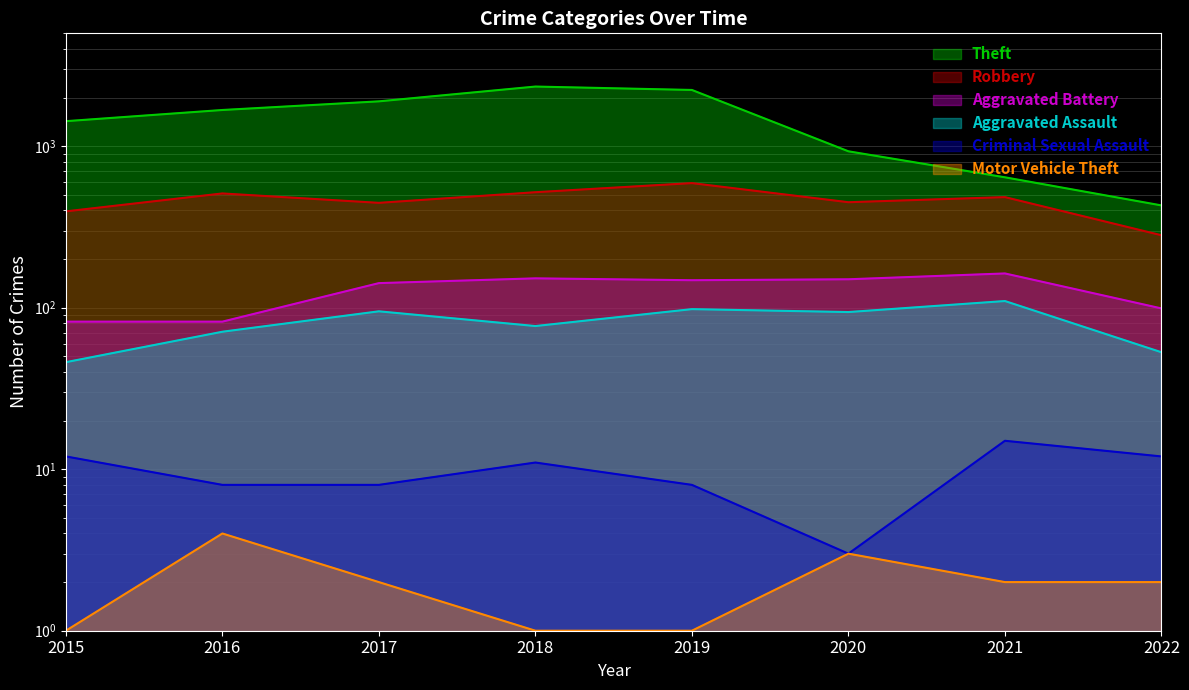

True or false: Criminal Sexual Assault and Theft intersect in this chart.

False